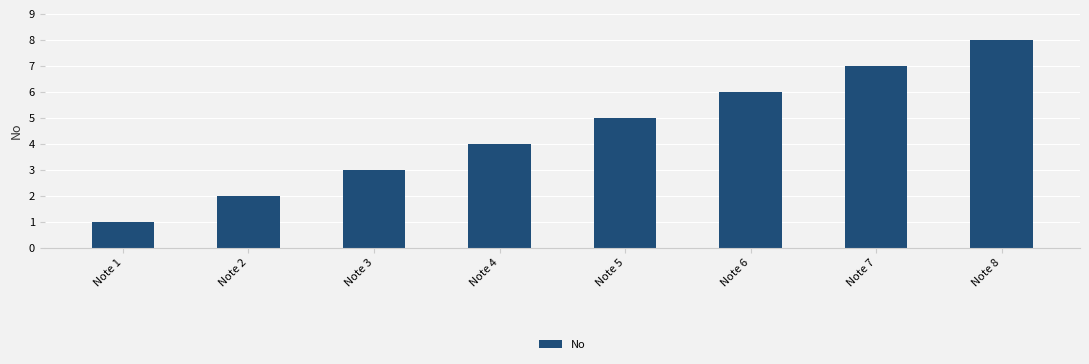

What is the difference between the maximum and minimum values?

7